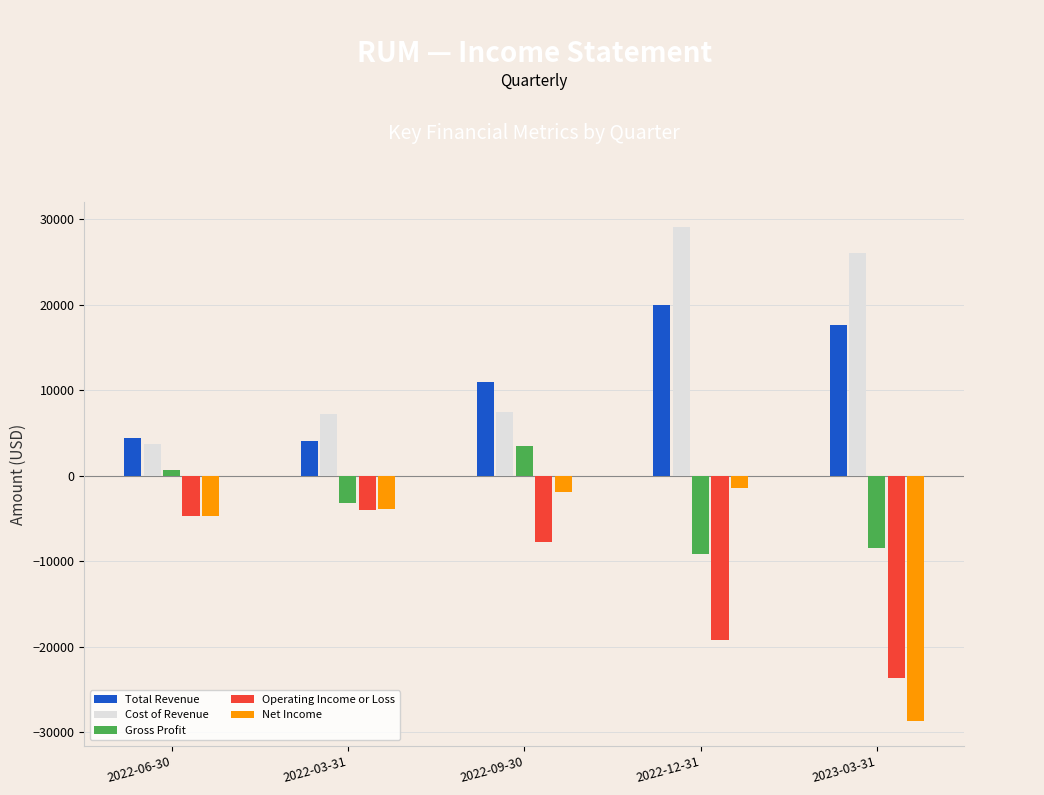

What is the spread (max minus min) of values at 2022-03-31?

11200